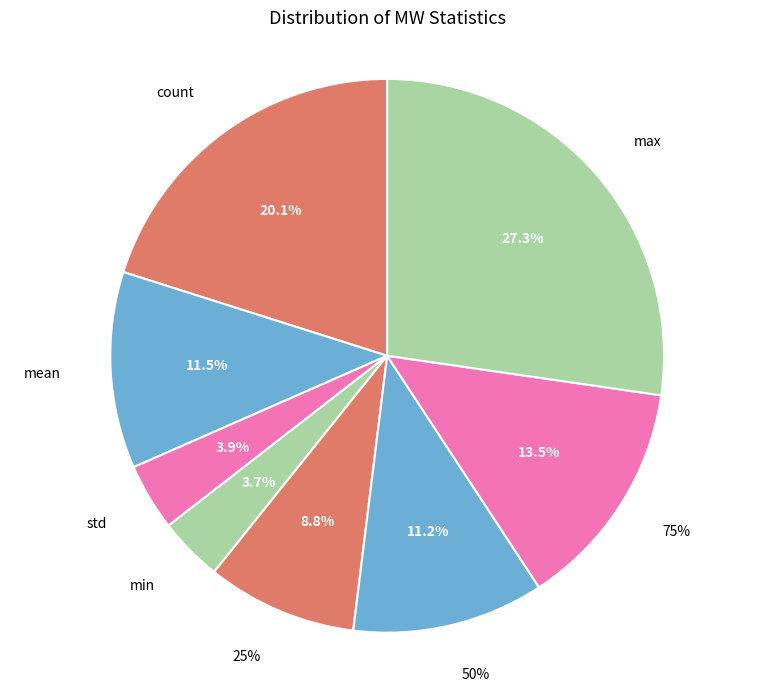

How many segments does this pie chart have?

8